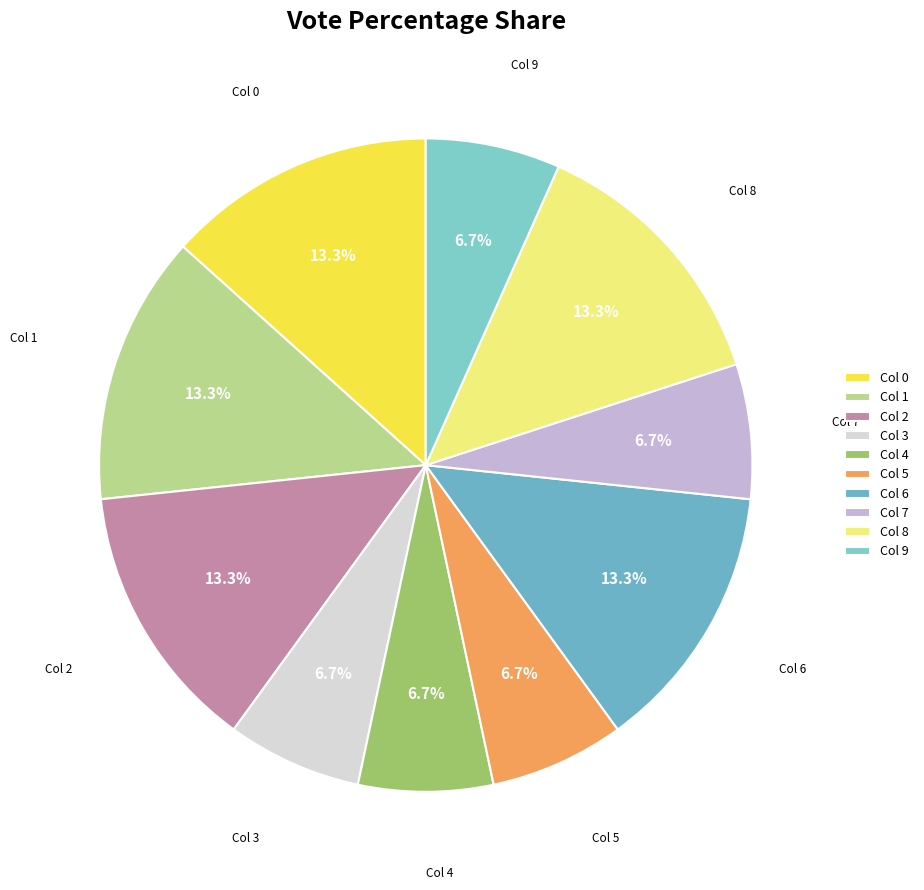

Is Col 6 the majority of the pie?

No